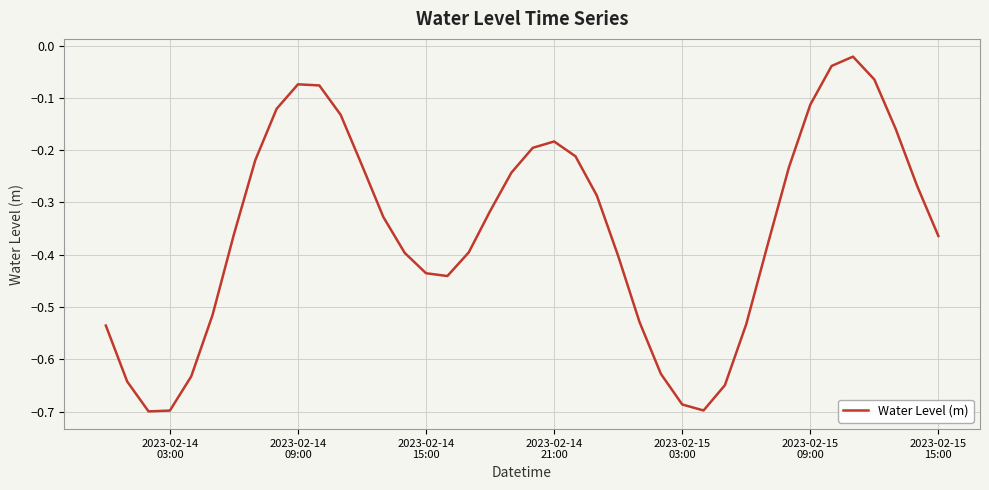

What is the difference between the maximum and minimum values?

0.7